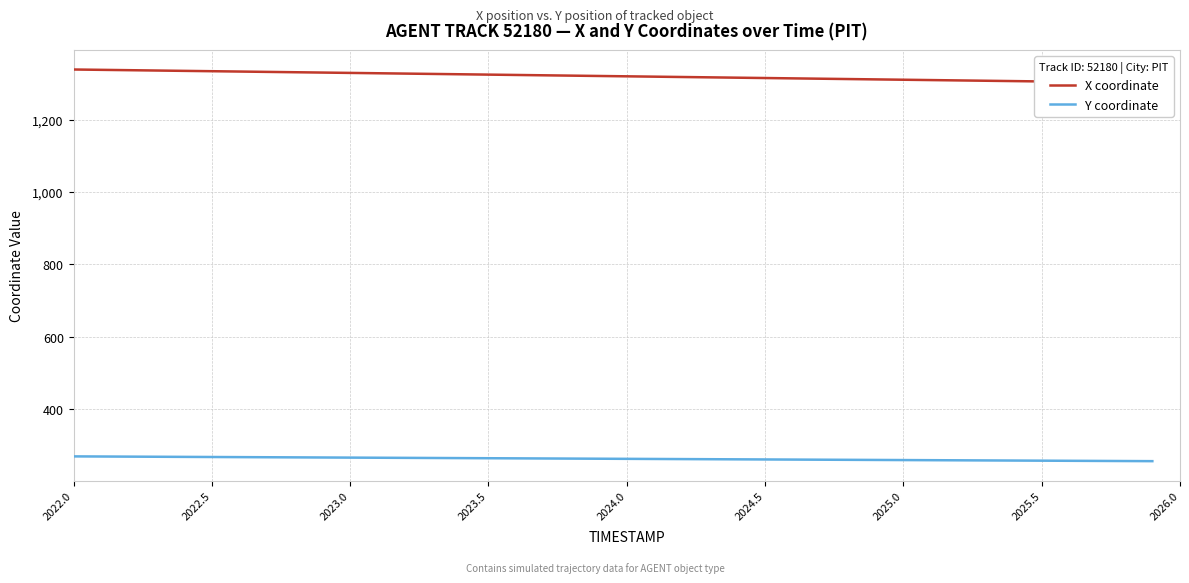

At which label does X coordinate reach its peak?

2022.0